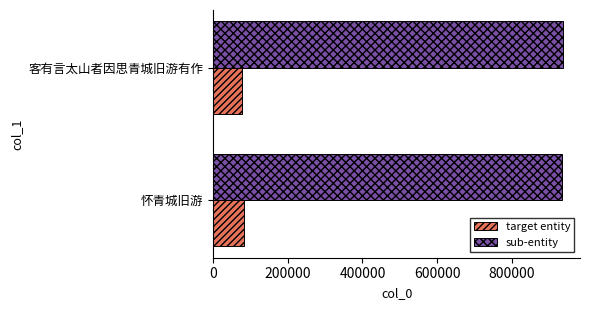

List the series in order of their peak value, lowest first.

target entity, sub-entity